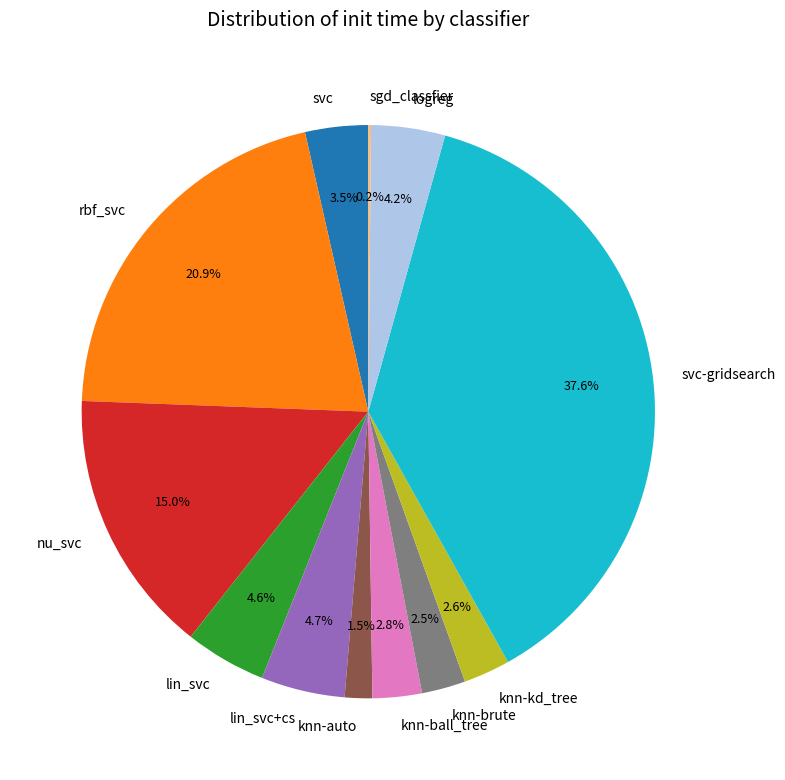

Is the sum of logreg and lin_svc+cs greater than half?

No